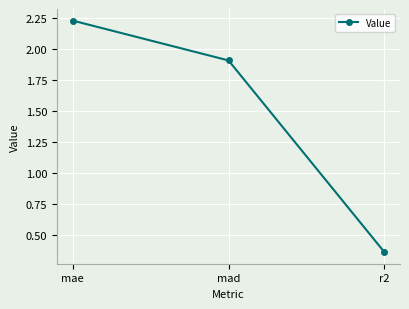

At which label does the data first exceed 1?

mae